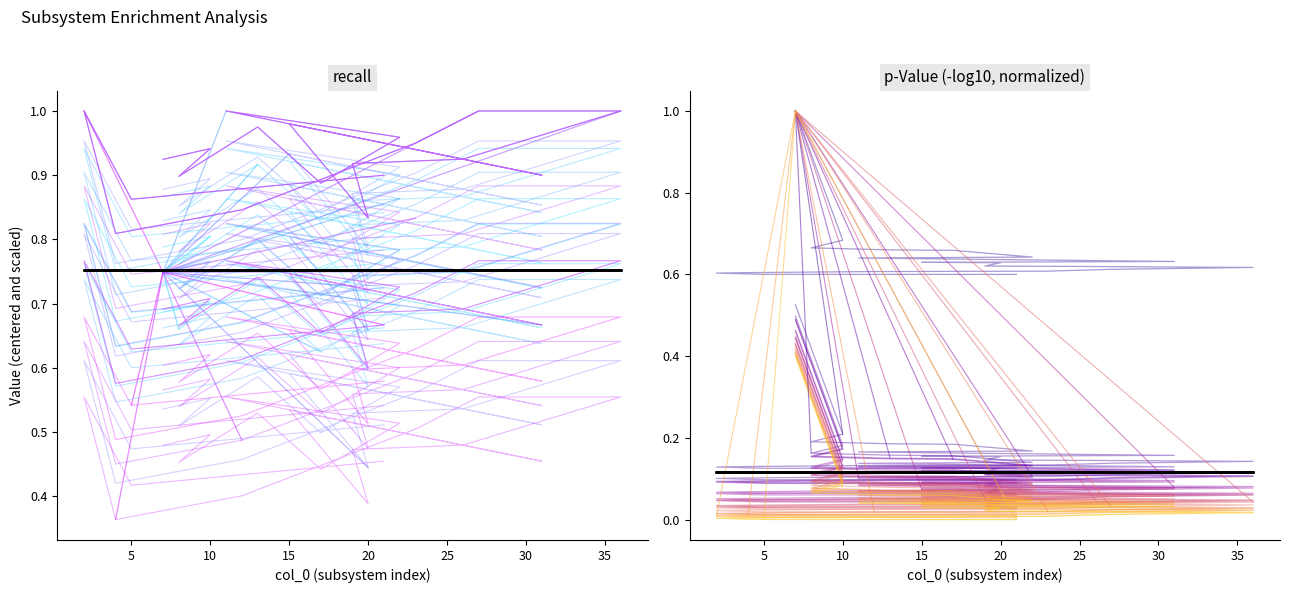

What is the sum of all -log10(p-Value) normalized (mean) values?

2.3